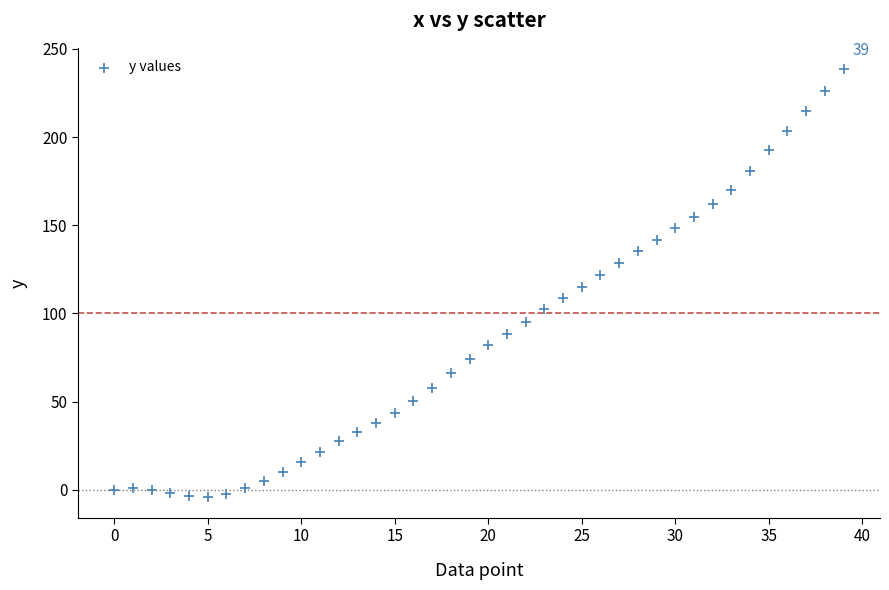

What is the range of Y values (max minus min)?

242.4